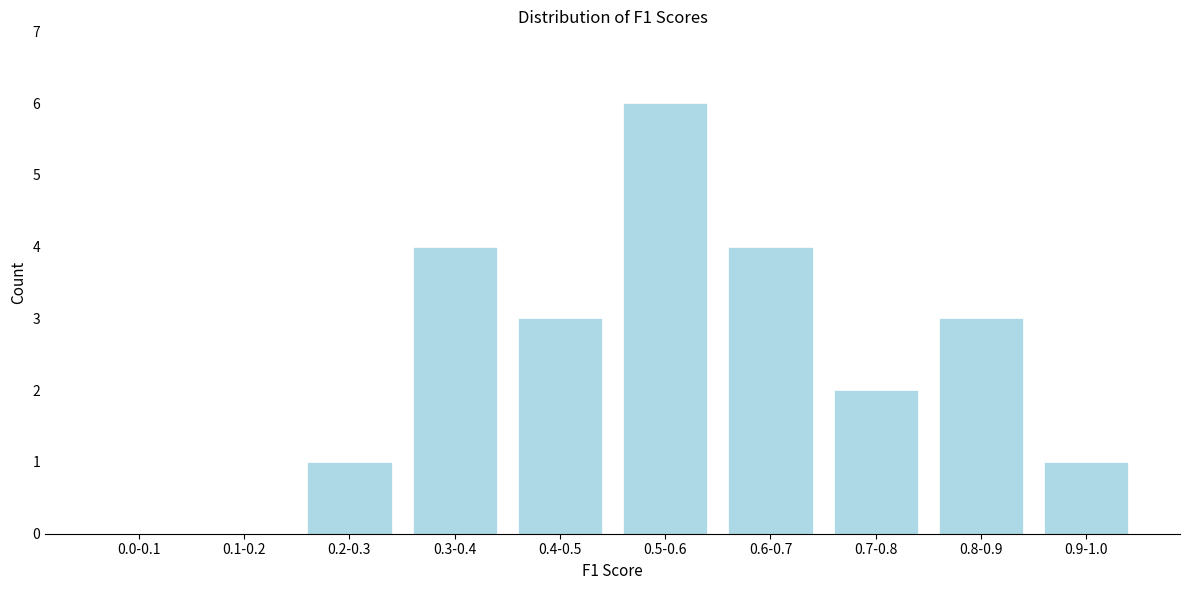

Reading left to right, transcribe all the data shown in this chart.

0.0-0.1=0	0.1-0.2=0	0.2-0.3=1	0.3-0.4=4	0.4-0.5=3	0.5-0.6=6	0.6-0.7=4	0.7-0.8=2	0.8-0.9=3	0.9-1.0=1